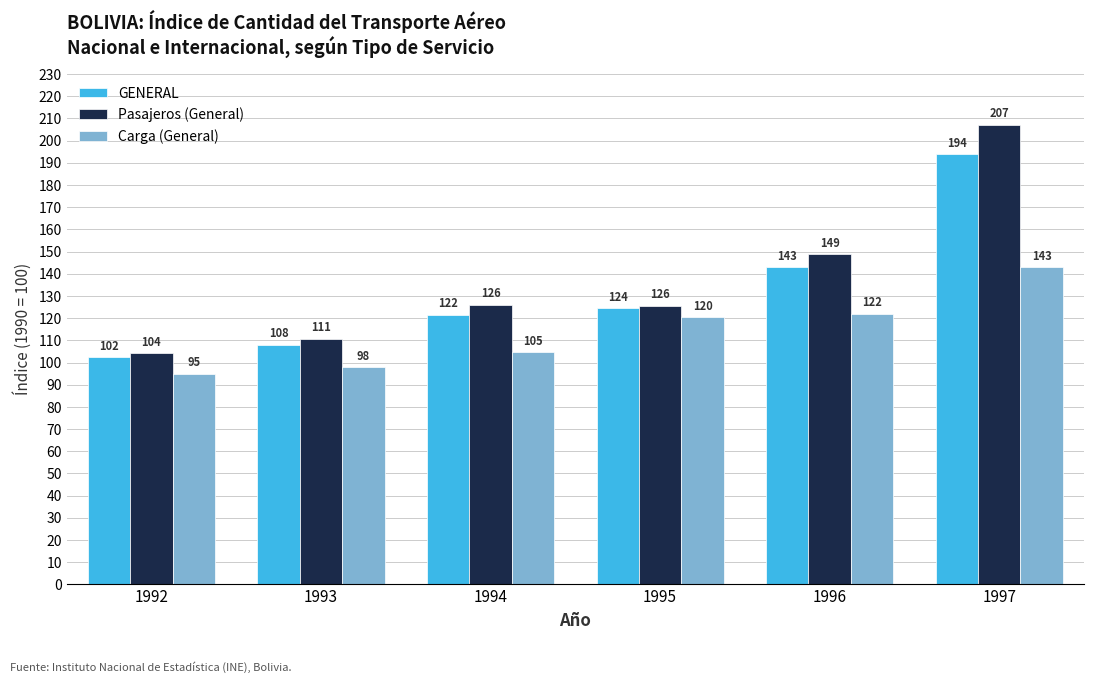

What is the maximum value shown in the chart?

207.2